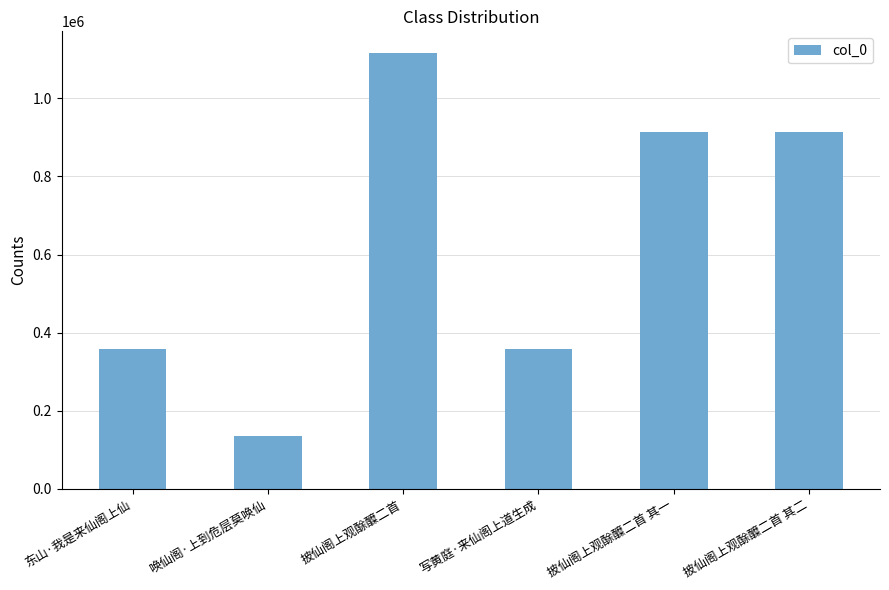

How many data points does each series have?

6